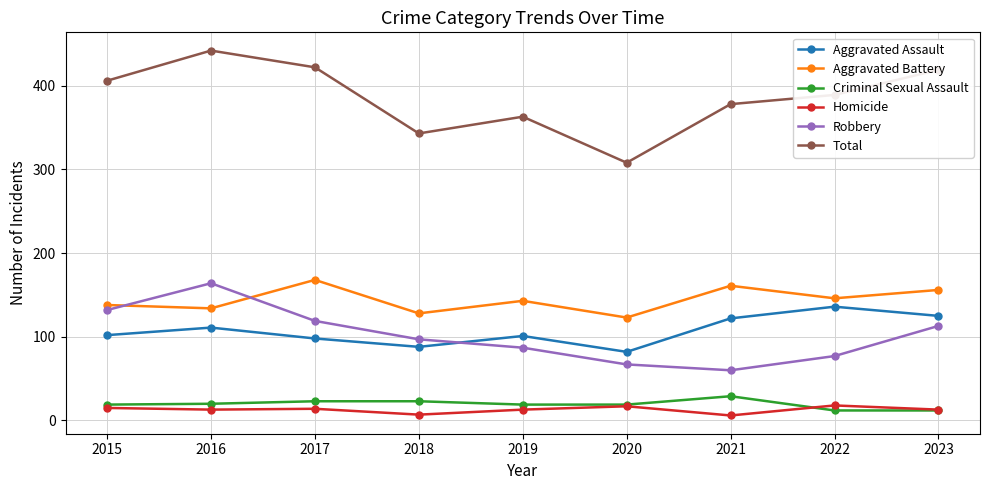

At which category does Robbery reach its first local peak?

2016